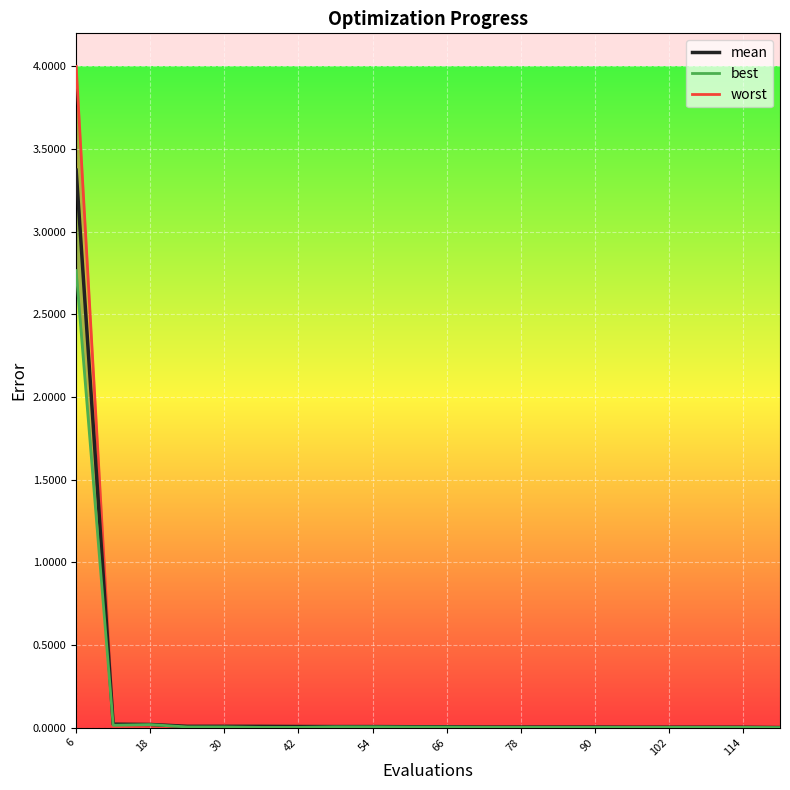

Count the number of categories in the chart.

20